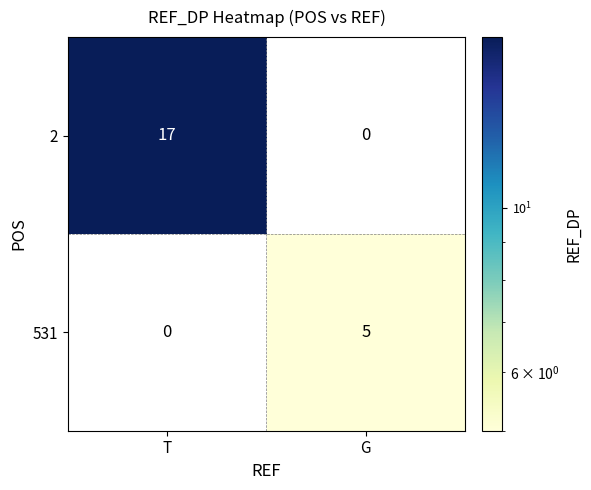

What is the difference between the maximum and minimum values in the 2 series?

17